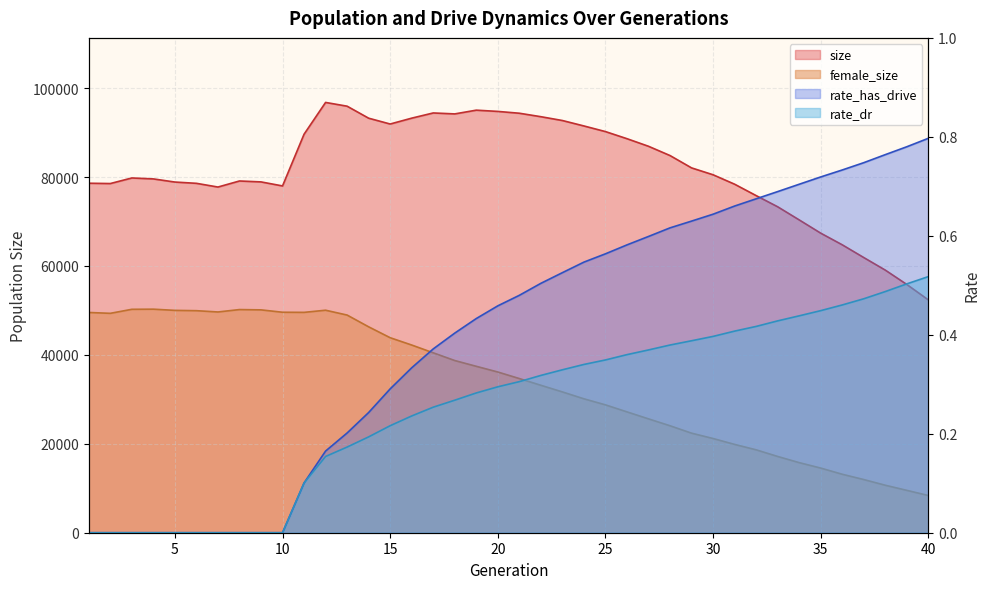

What are all the series names shown in the legend?

size, female_size, rate_dr, rate_has_drive